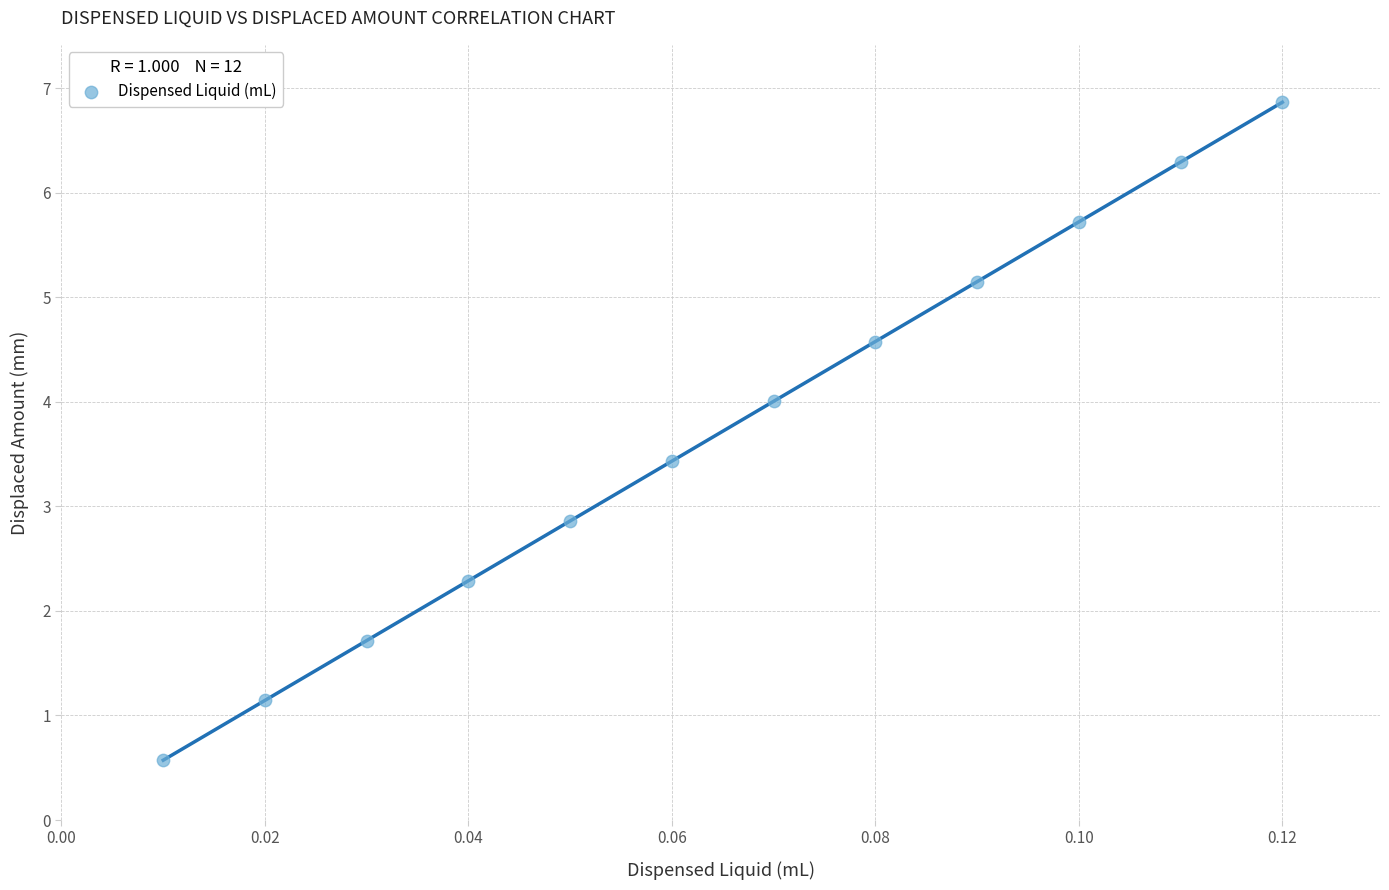

What is the average Y value?

3.7